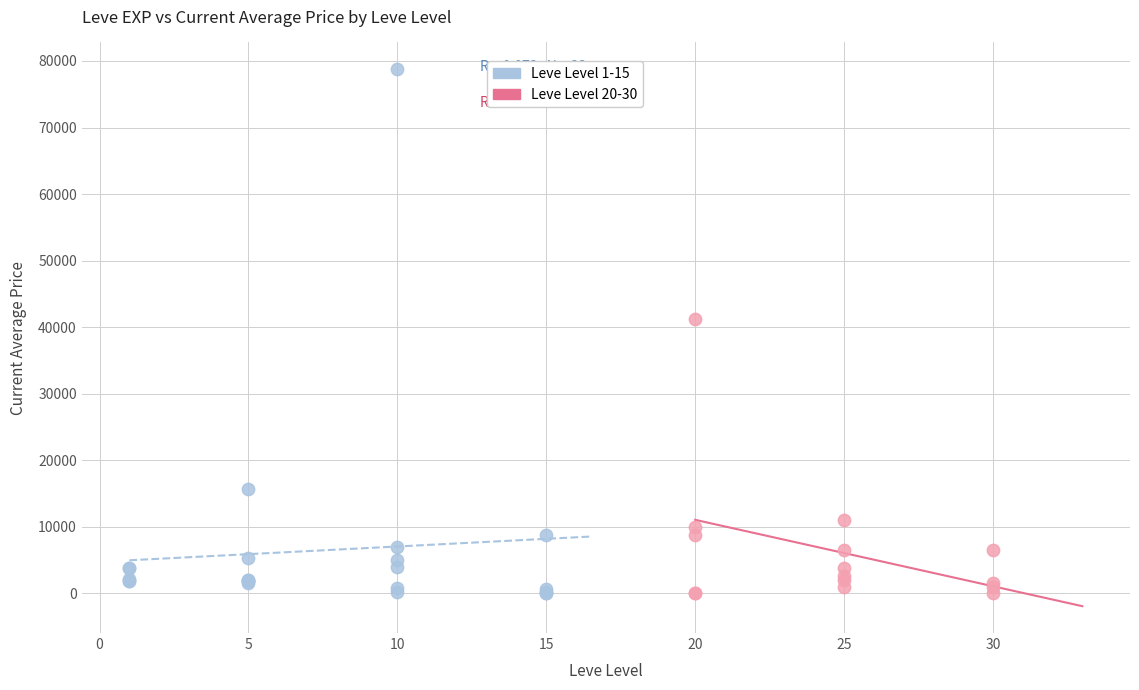

Which series has the largest Y range (max minus min)?

Leve Level 1-15